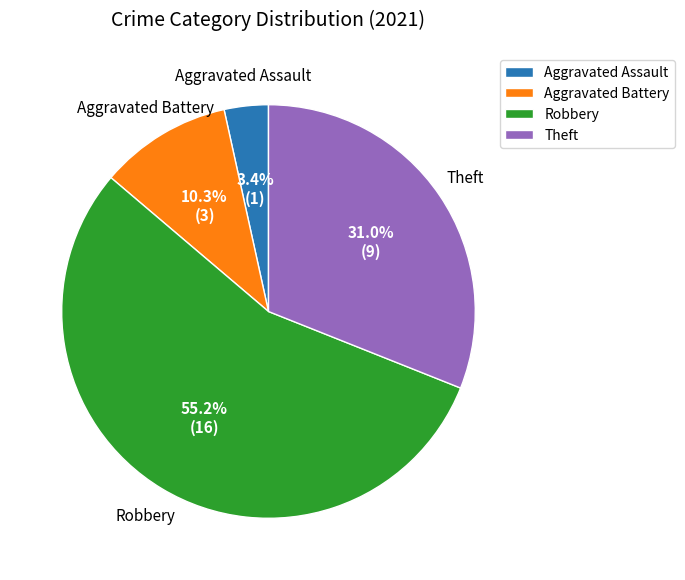

To the nearest percent, what is the average slice percentage?

25%